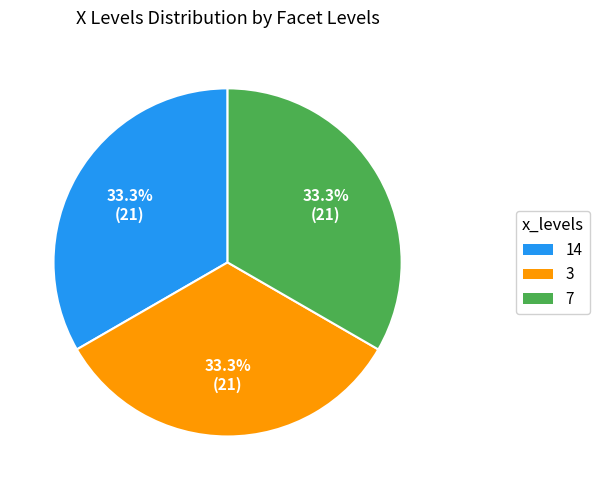

Is there any slice that represents more than half of the pie?

No